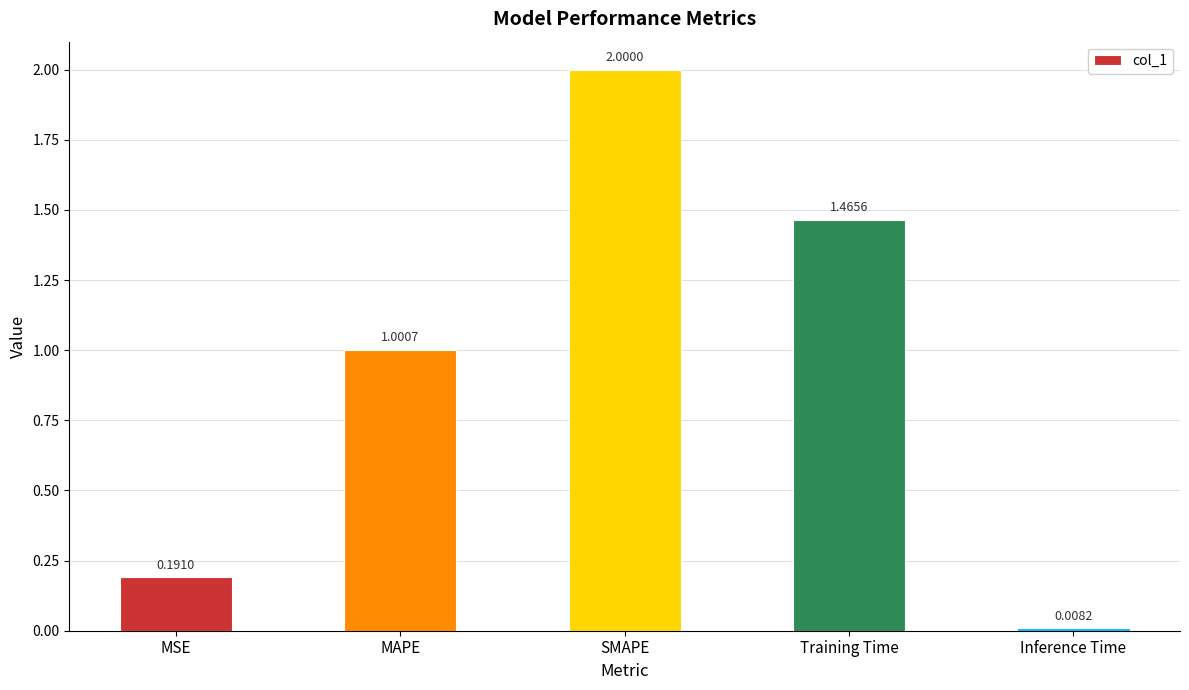

How many values are below 1?

2